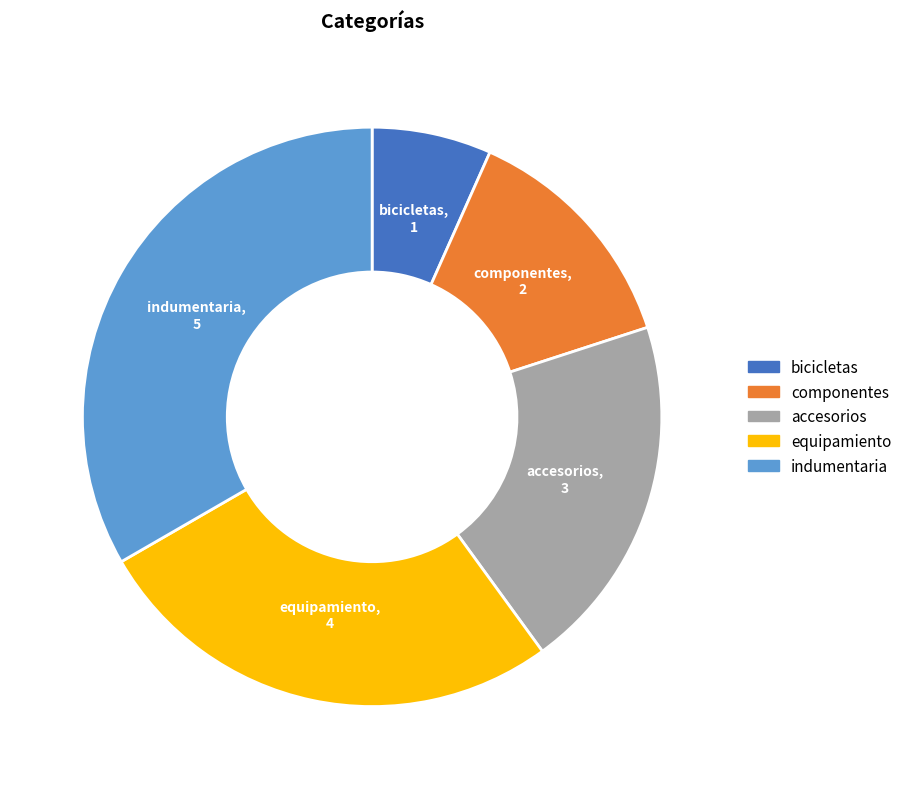

Does accesorios account for over 50% of the chart?

No